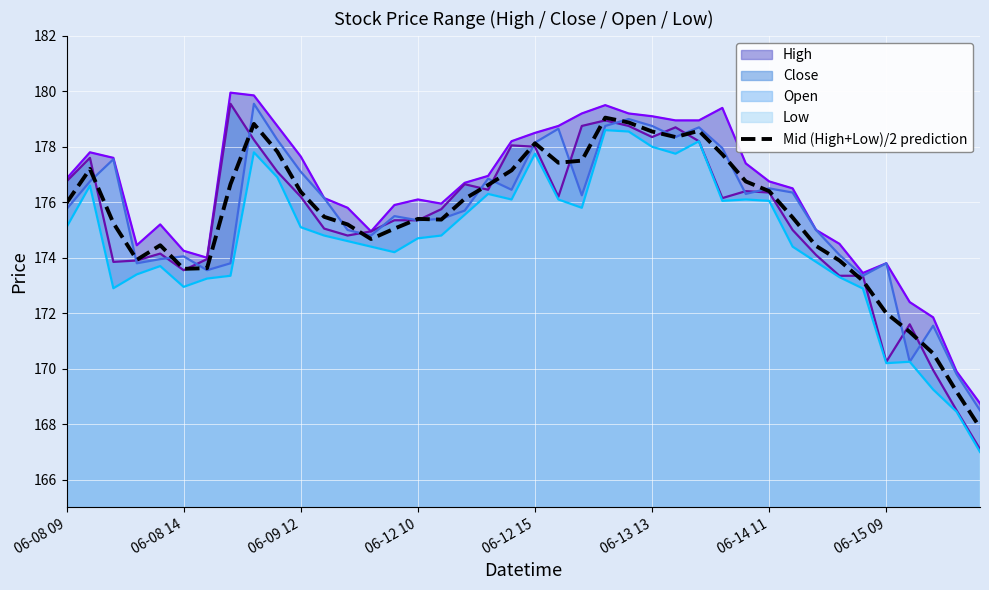

The value of High at 06-09 12 is 278.3. True or false?

False